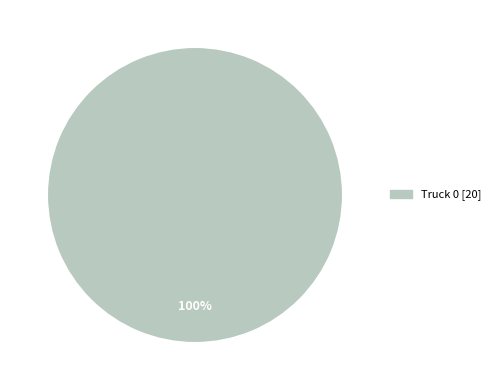

Is there any slice that represents more than half of the pie?

Yes